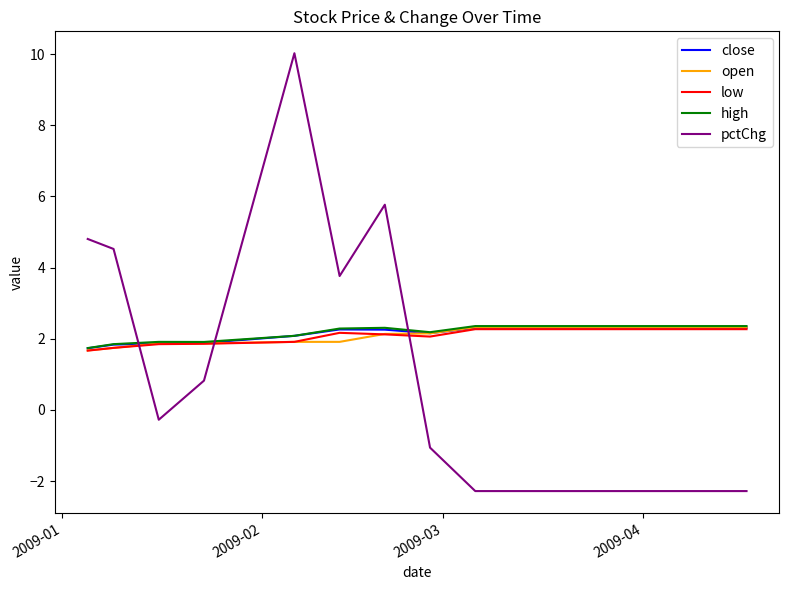

Which series has the widest spread of values?

pctChg